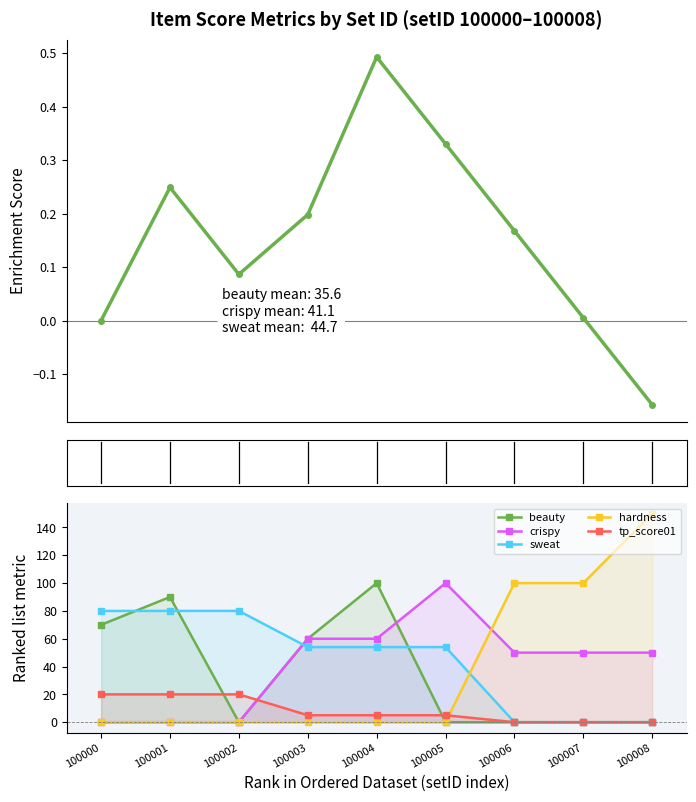

Is the value of beauty at 100008 greater than the value of hardness at 100006?

No